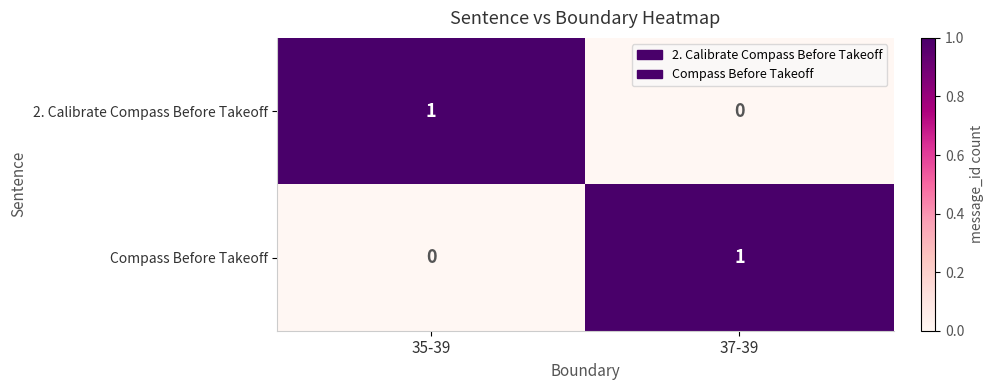

Reading right to left, what are all the values shown in this chart?

2. Calibrate Compass Before Takeoff: 37-39=0	35-39=1
Compass Before Takeoff: 37-39=1	35-39=0